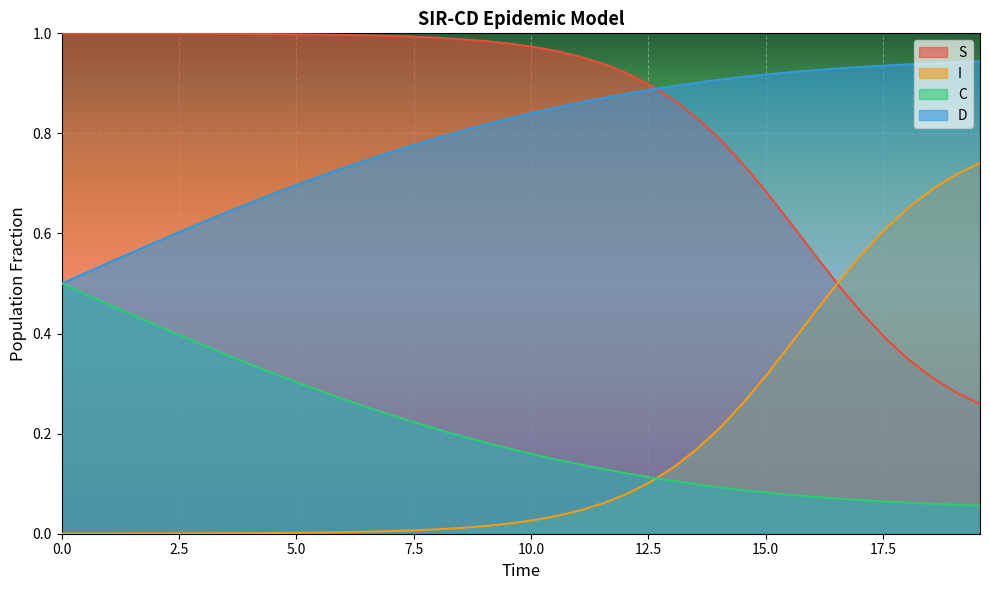

How many lines are shown in the chart?

4